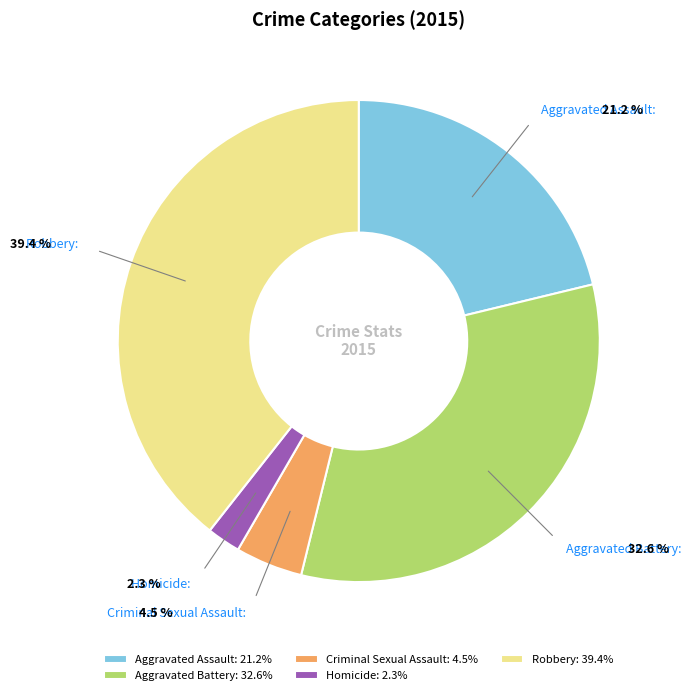

What percentage is the Aggravated Battery slice, to the nearest percent?

33%